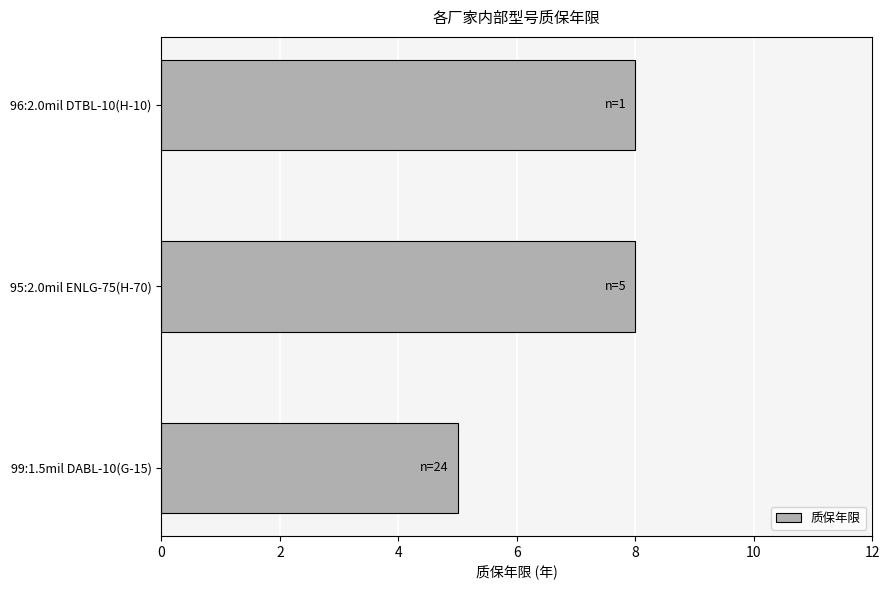

At which label is the value closest to 6?

99:1.5mil DABL-10(G-15)